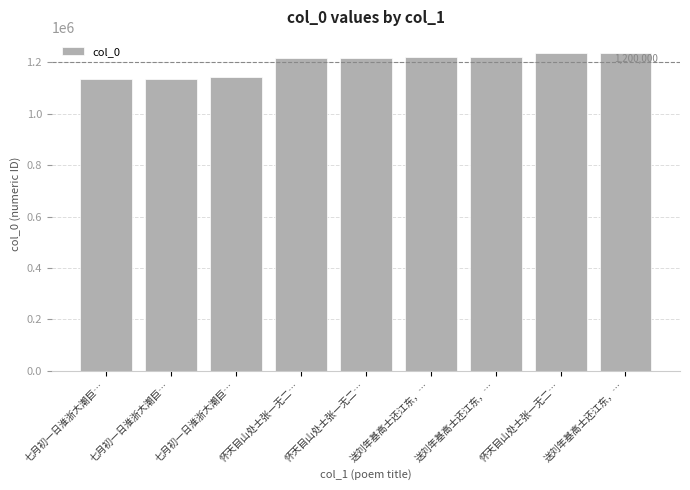

What is the maximum value shown in the chart?

1236817